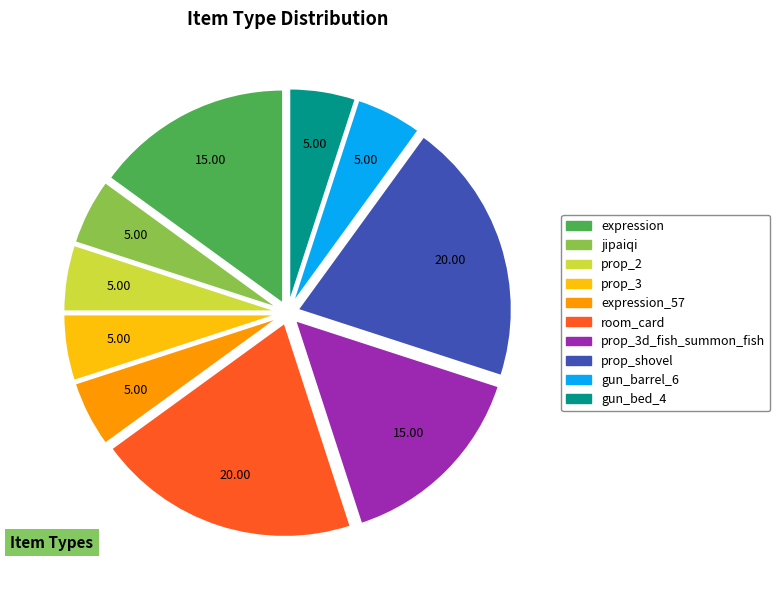

Is there any slice that represents more than half of the pie?

No